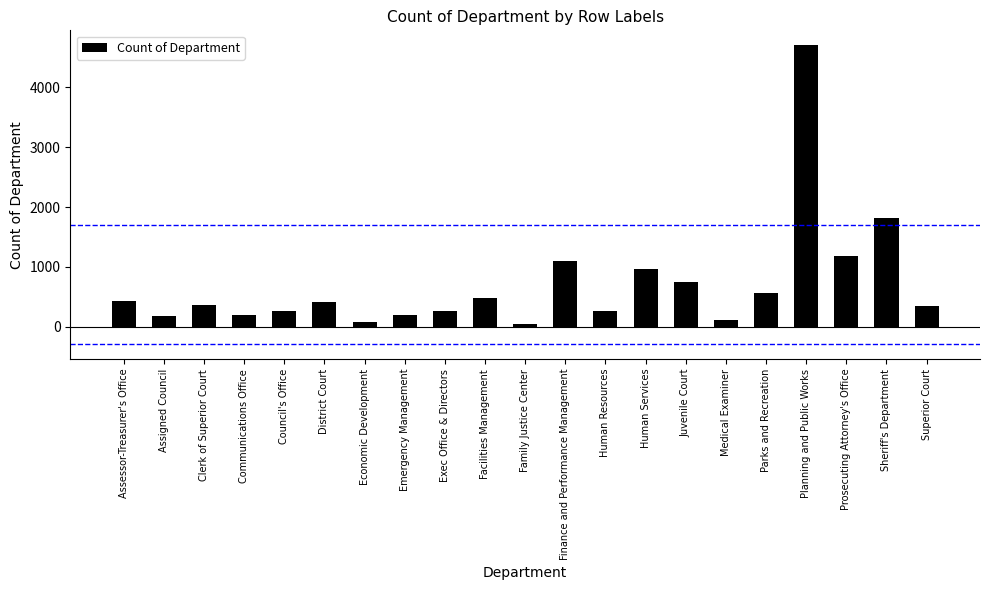

Does the chart contain any negative values?

No